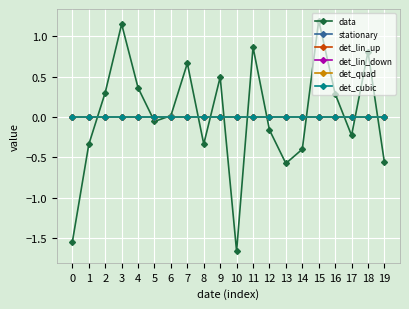

Is the value of det_cubic at 17 greater than the value of det_lin_down at 5?

No